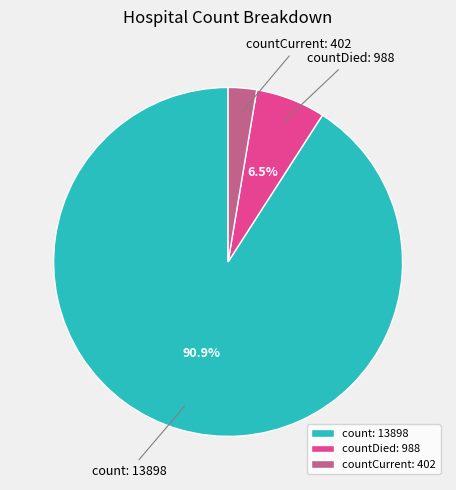

Rank the categories by value from lowest to highest.

countCurrent: 402, countDied: 988, count: 13898